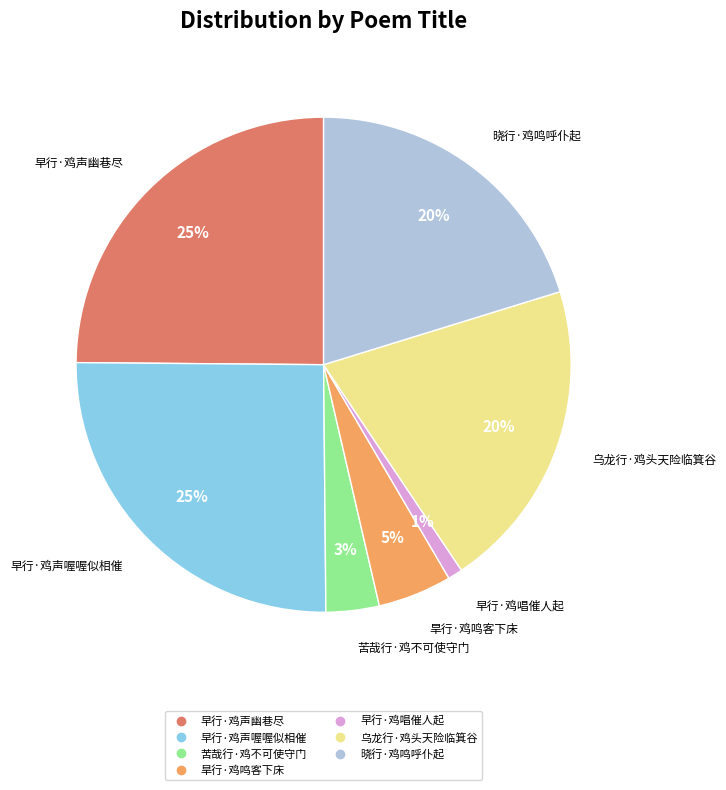

What percentage is the 旱行·鸡鸣客下床 slice, to the nearest percent?

5%